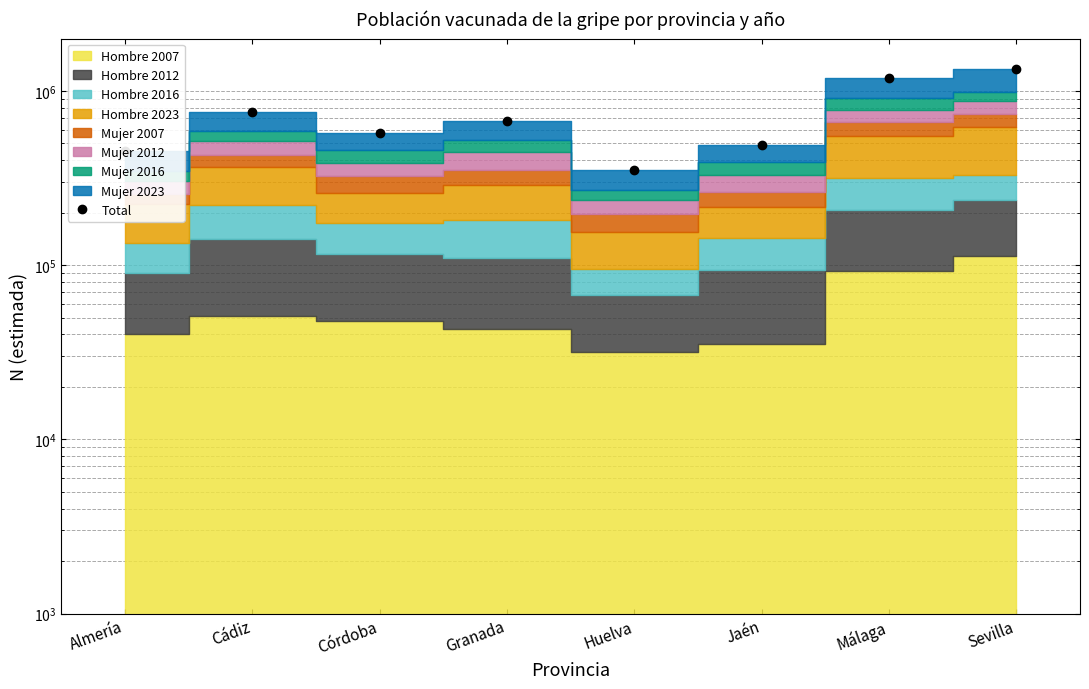

What is the difference between the maximum and minimum values?

982438